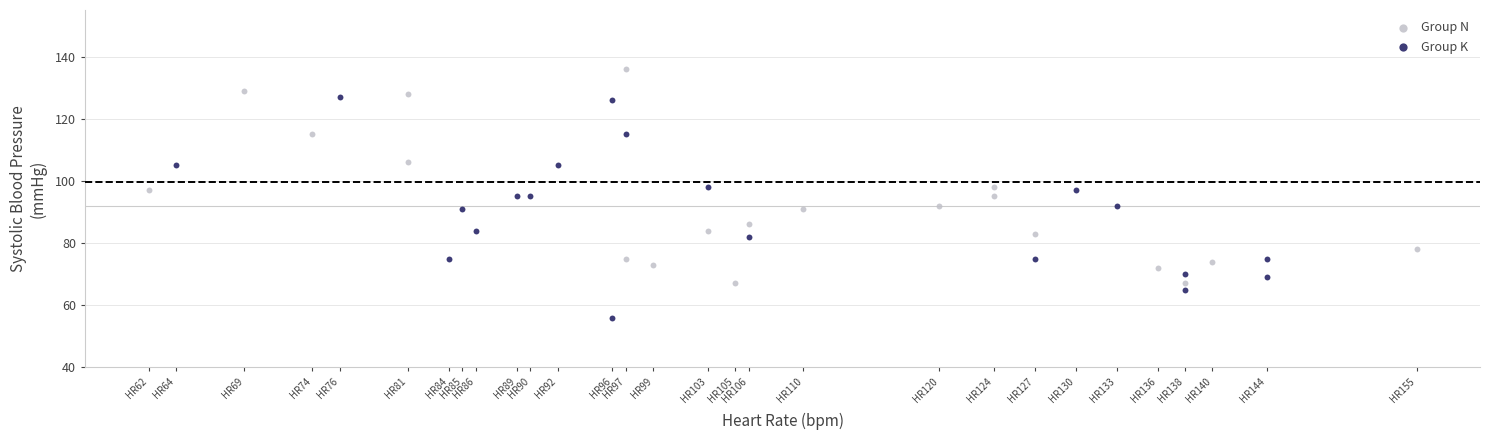

Which series has the widest spread of Y values?

Group K